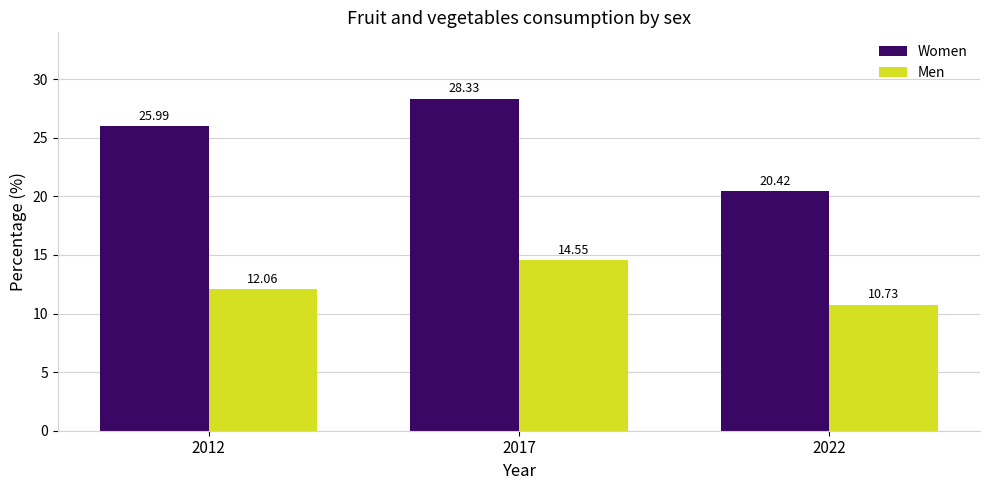

What is the sum of all Men values?

37.3